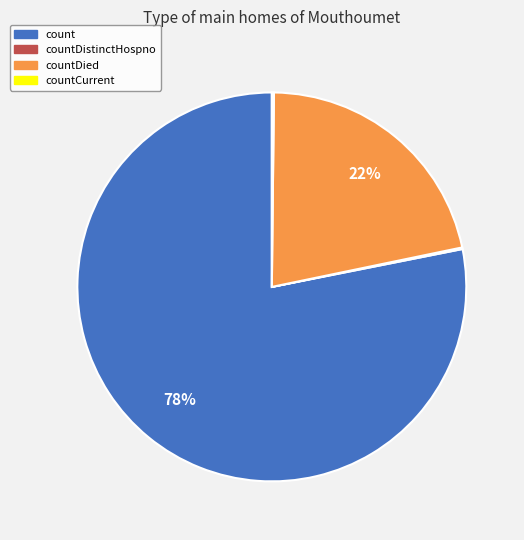

Which slice is the largest?

count